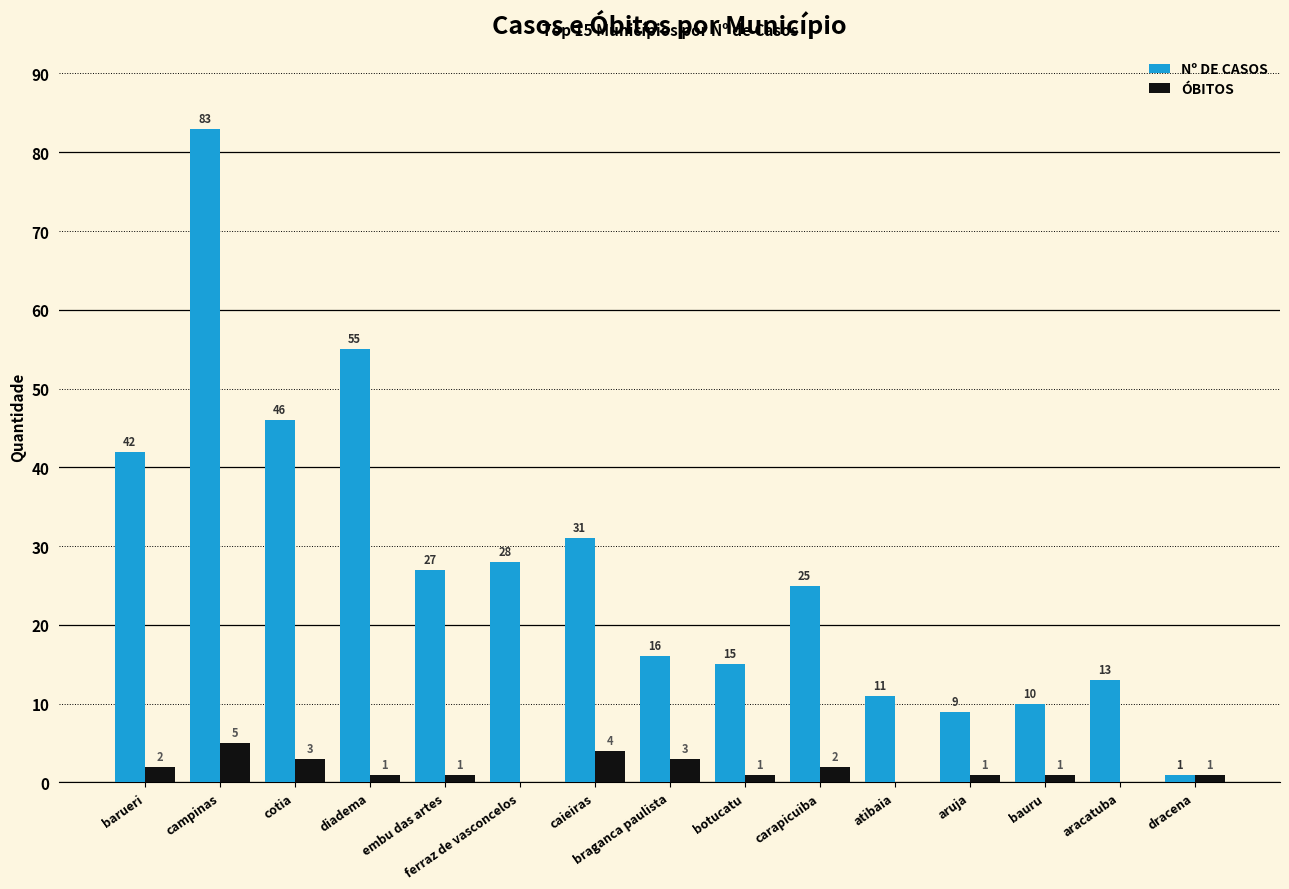

What are all the series names shown in the legend?

Nº DE CASOS, ÓBITOS